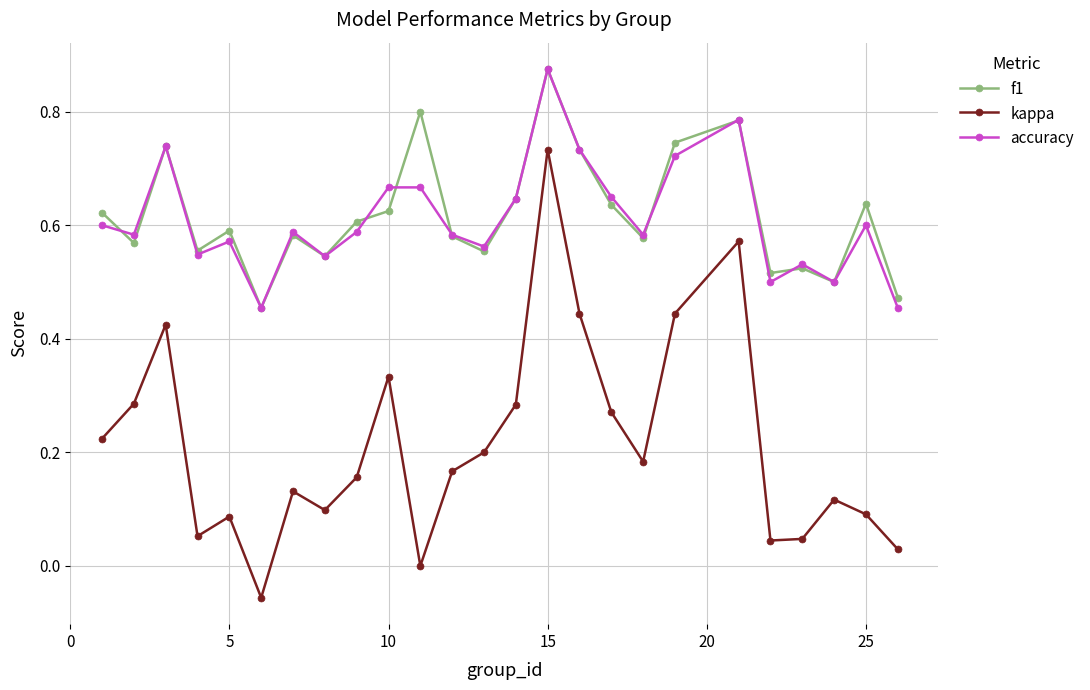

At how many categories does at least one series exceed 0?

25